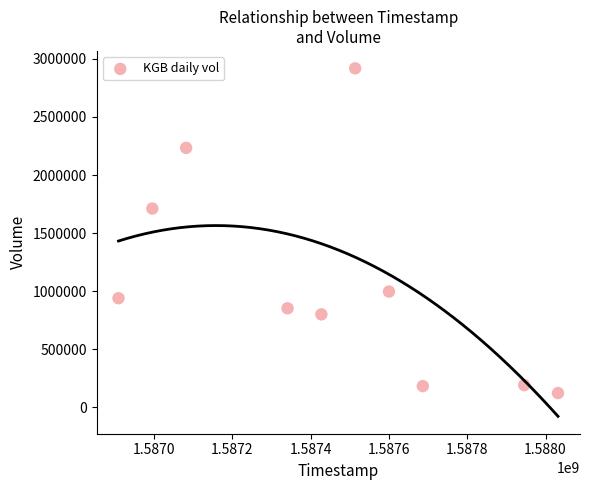

What Y value in the scatter plot is closest to 1520950?

1711600